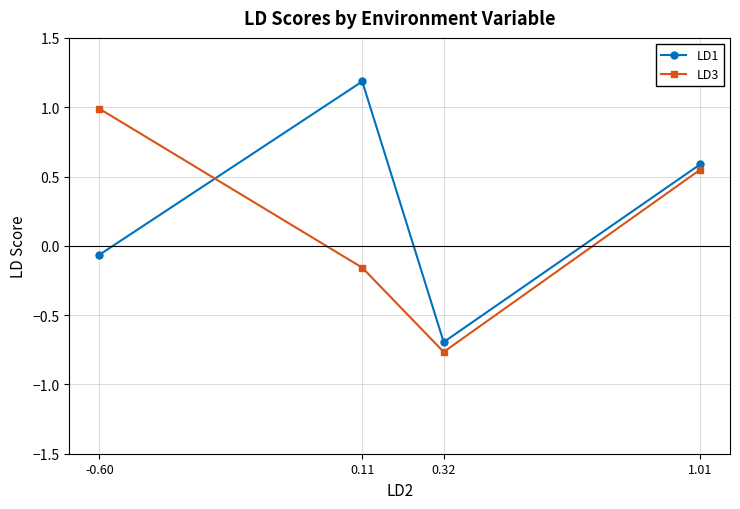

Is this an area chart (filled region under the line)?

No